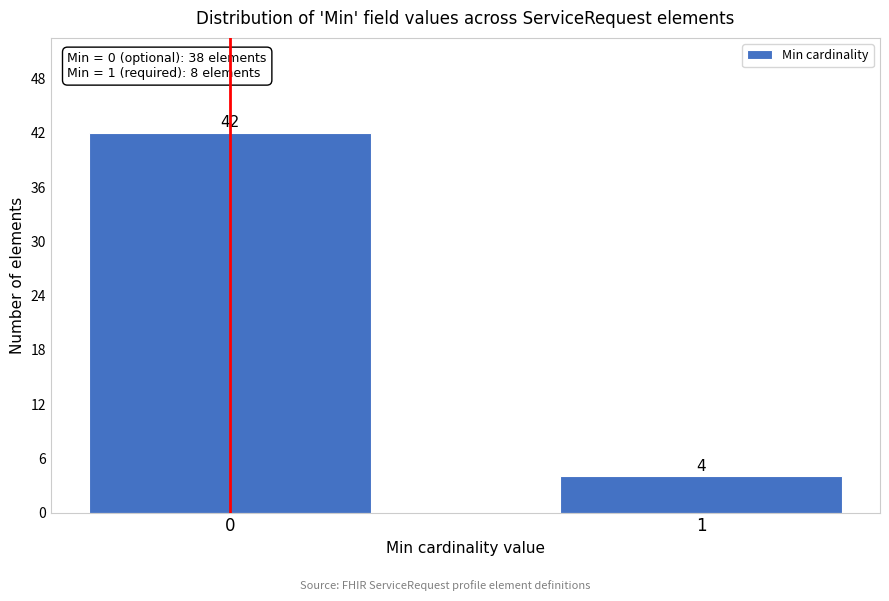

Reading left to right, transcribe all the data shown in this chart.

42	4